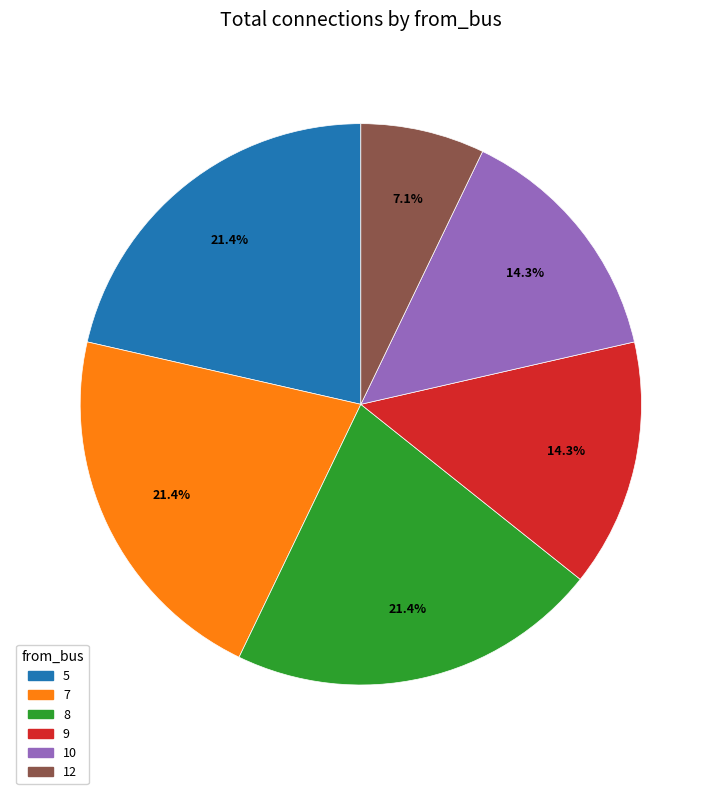

To the nearest percent, what is the average slice percentage?

17%